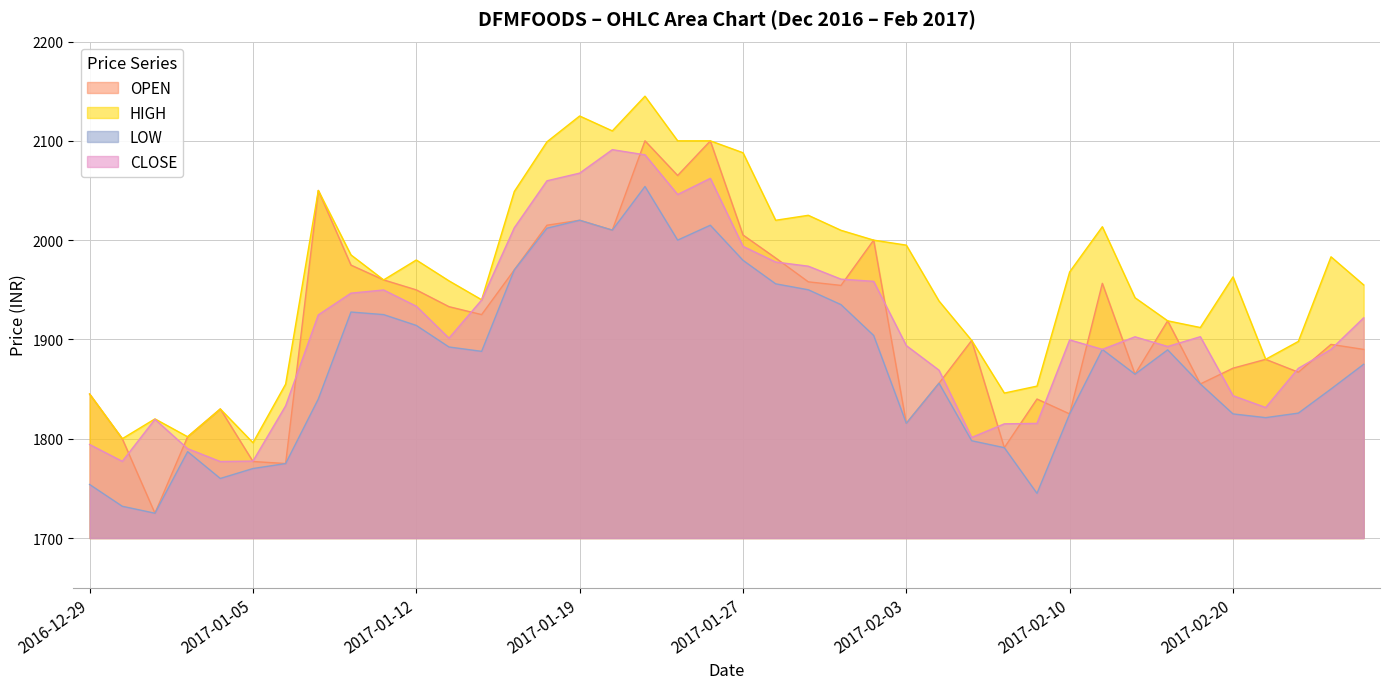

Where does the HIGH series first go above 1963?

2017-01-09